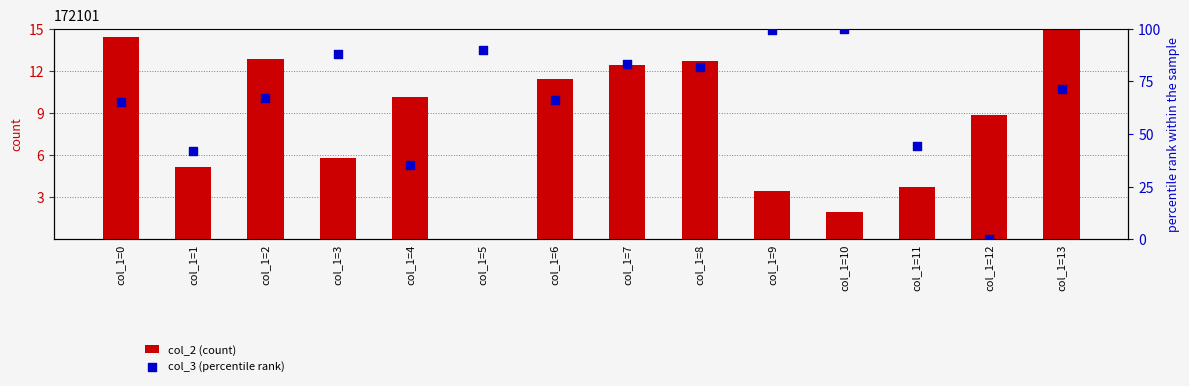

At which category is the sum across all series the highest?

col_1=9